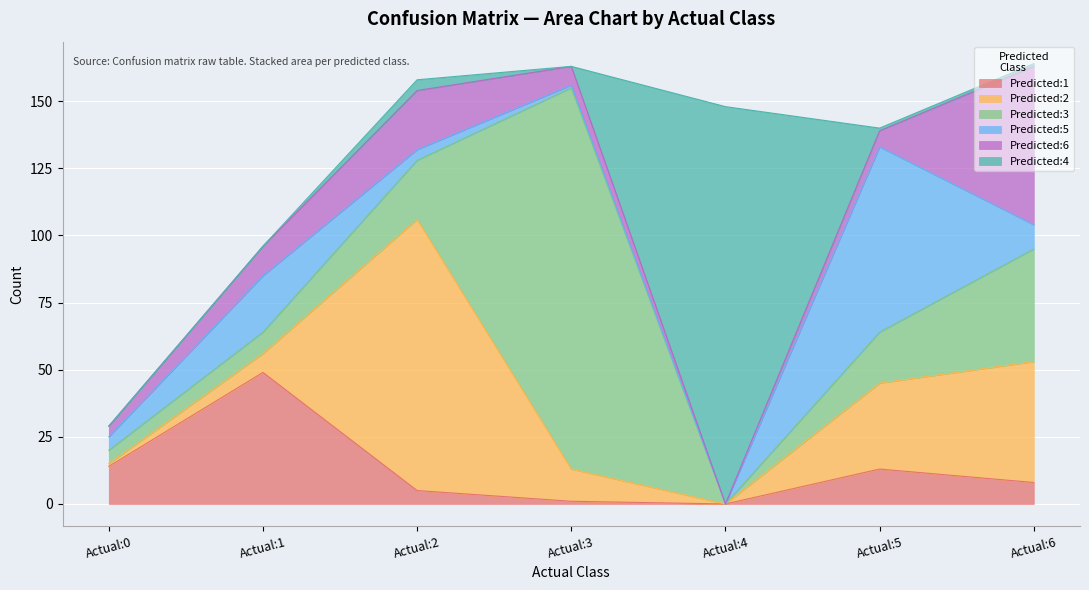

What are all the series names shown in the legend?

Predicted:1, Predicted:2, Predicted:3, Predicted:5, Predicted:6, Predicted:4